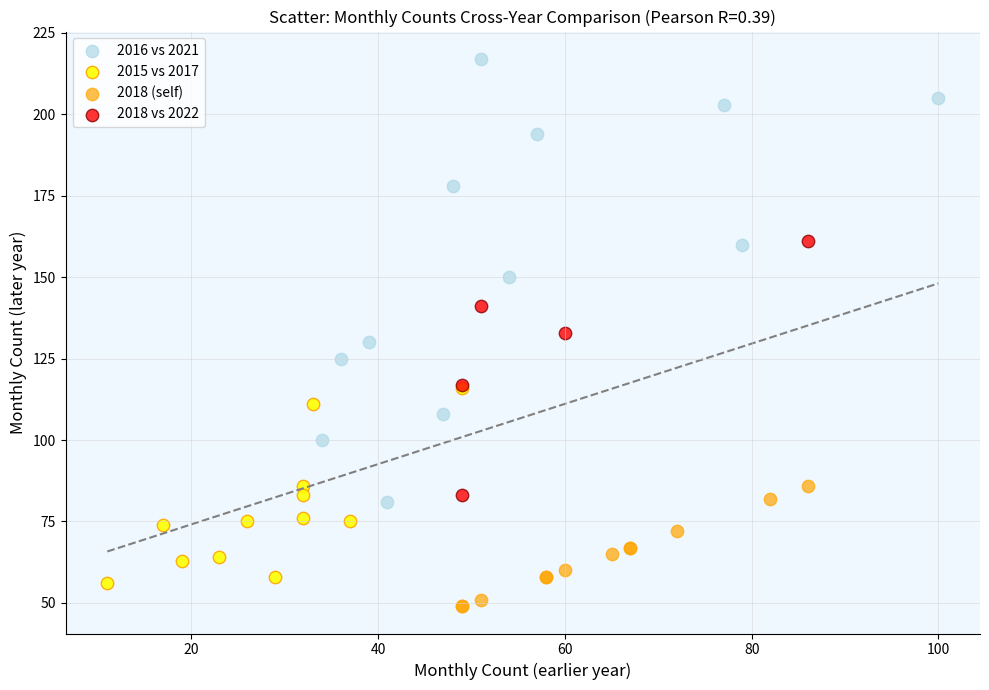

Which series has the widest spread of Y values?

2016 vs 2021